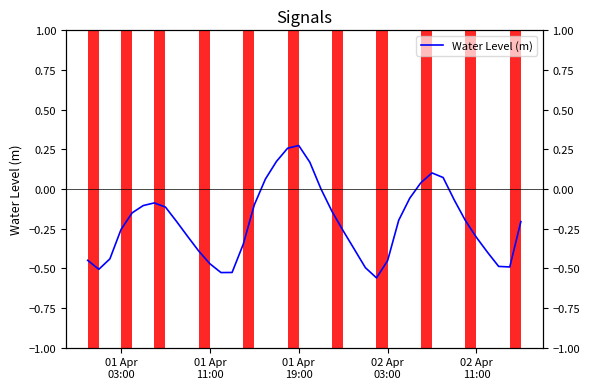

What is the minimum value shown in the chart?

-0.6